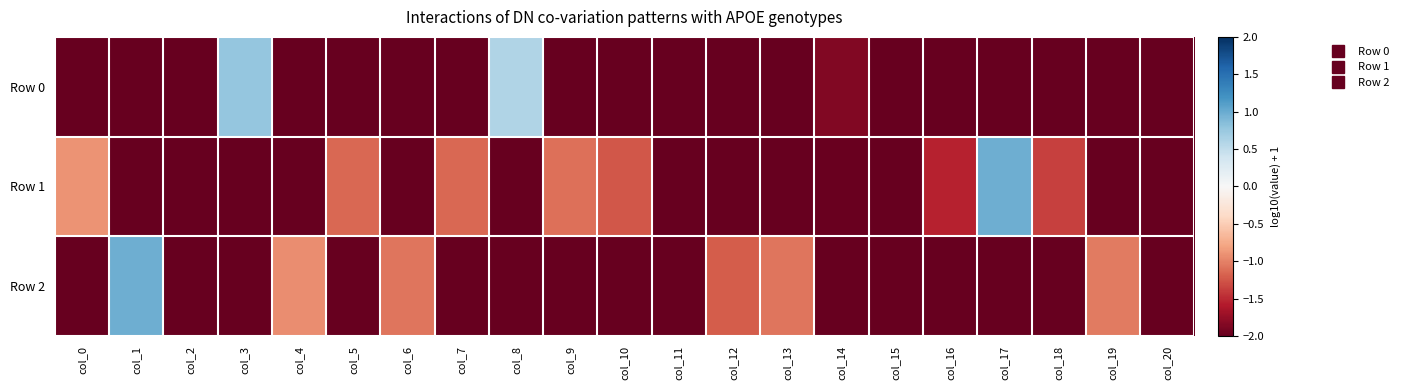

Reading left to right, what are all the values shown in this chart?

Row 0: col_0=-3.9	col_1=-15.1	col_2=-73.6	col_3=0.8	col_4=-4.9	col_5=-6.6	col_6=-5.4	col_7=-2.4	col_8=0.6	col_9=-2.2	col_10=-4.9	col_11=-13.1	col_12=-6.5	col_13=-72.4	col_14=-1.9	col_15=-73.9	col_16=-13.4	col_17=-13.4	col_18=-10.1	col_19=-7.2	col_20=-69.2
Row 1: col_0=-0.9	col_1=-31.3	col_2=-155.2	col_3=-8.7	col_4=-96.4	col_5=-1.1	col_6=-145.2	col_7=-1.1	col_8=-5.5	col_9=-1.1	col_10=-1.2	col_11=-152.8	col_12=-108.8	col_13=-154.1	col_14=-2.0	col_15=-154.8	col_16=-1.5	col_17=1.0	col_18=-1.4	col_19=-3.0	col_20=-151.1
Row 2: col_0=-34.4	col_1=1.0	col_2=-2.1	col_3=-4.7	col_4=-0.9	col_5=-31.5	col_6=-1.1	col_7=-112.5	col_8=-110.5	col_9=-113.2	col_10=-112.9	col_11=-2.1	col_12=-1.2	col_13=-1.1	col_14=-109.9	col_15=-2.1	col_16=-118.9	col_17=-46.9	col_18=-112.4	col_19=-1.0	col_20=-2.1